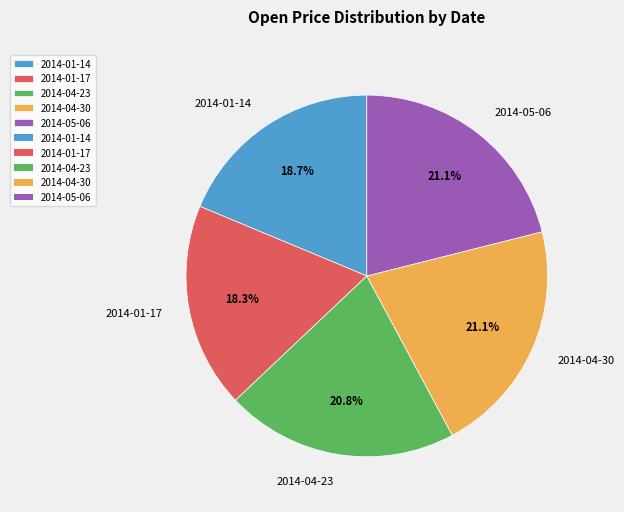

What percentage is NOT represented by 2014-04-30?

78.9%